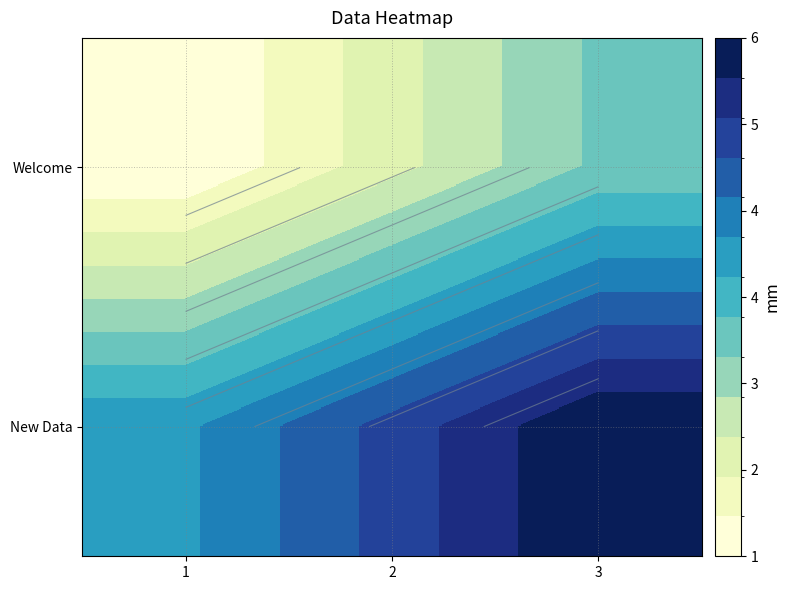

Between 1 and 2, which is larger?

2